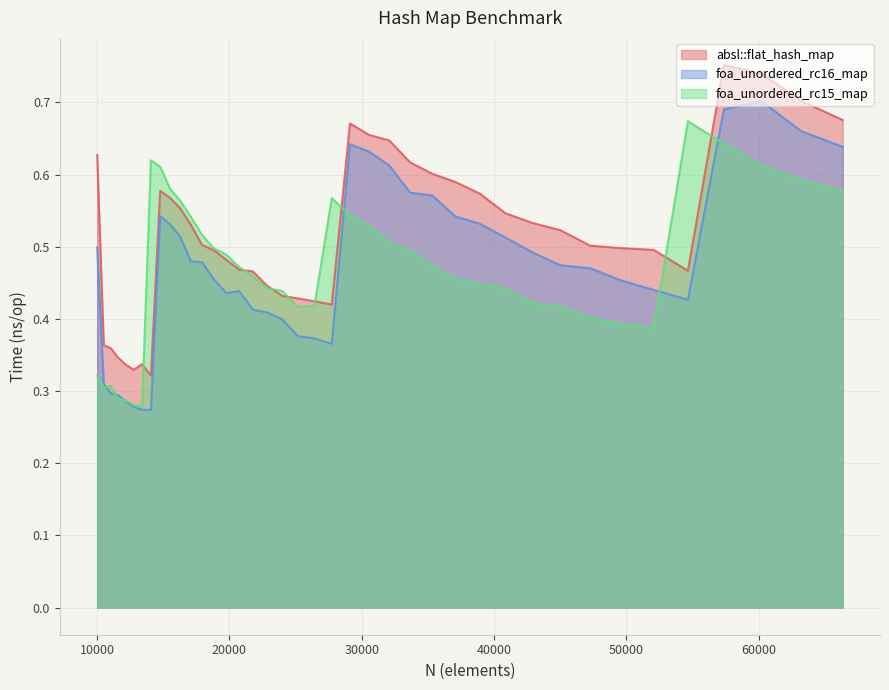

What is the sum of all absl::flat_hash_map values?

20.6